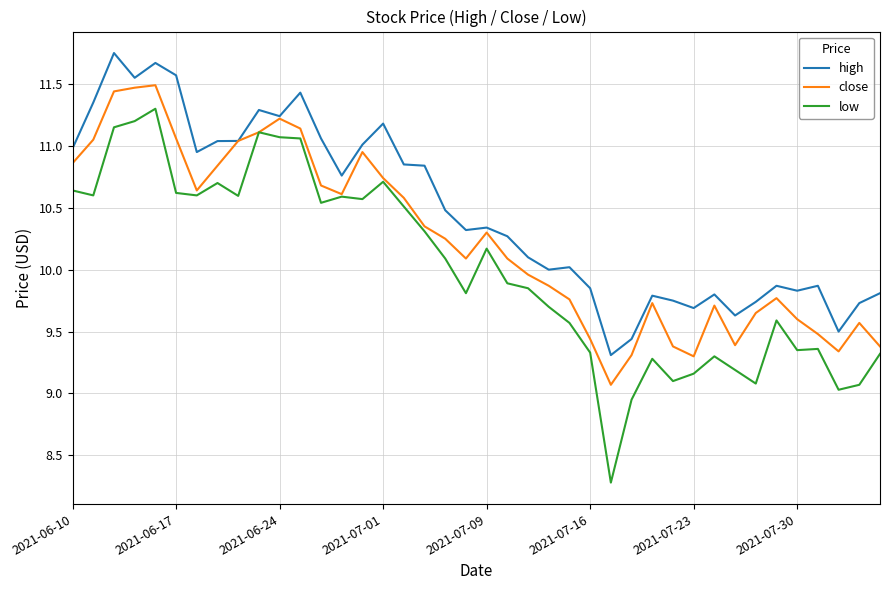

Which series has the largest total across all categories?

high